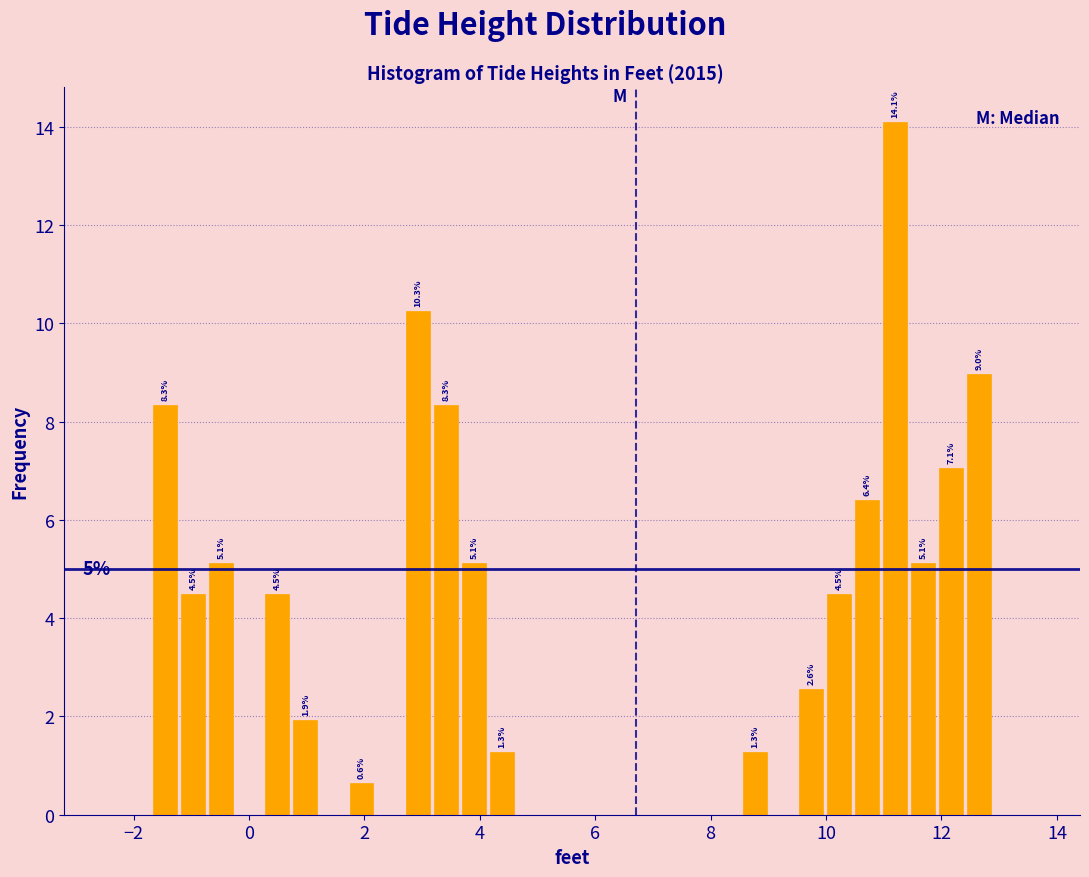

Read against the x-axis, roughly where is the centre of the tallest bar?

11.2